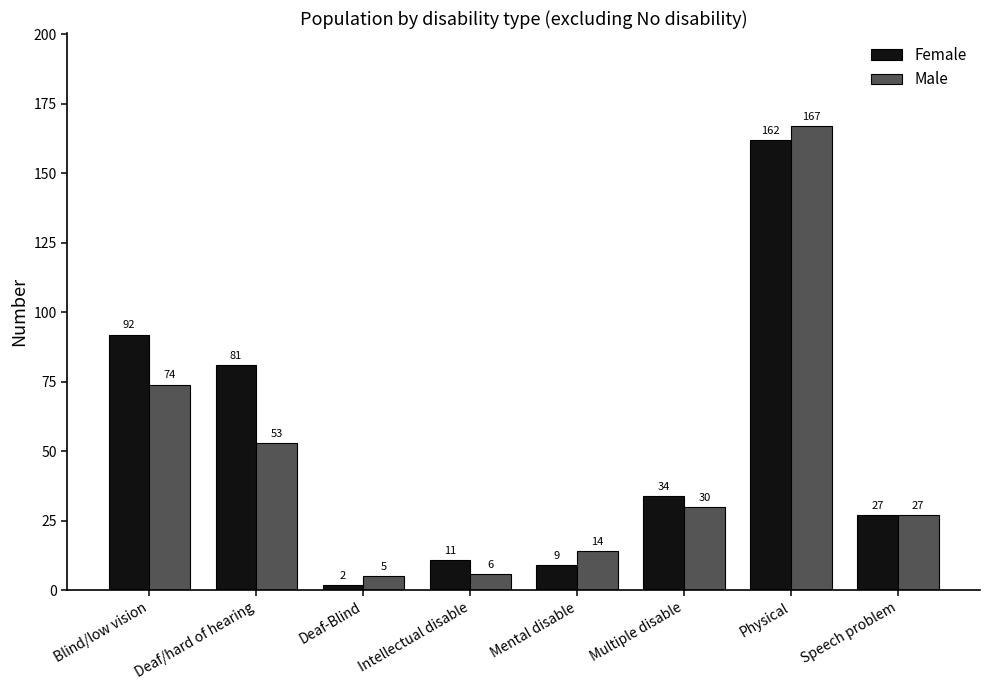

The value of Female at Speech problem is 27. True or false?

True